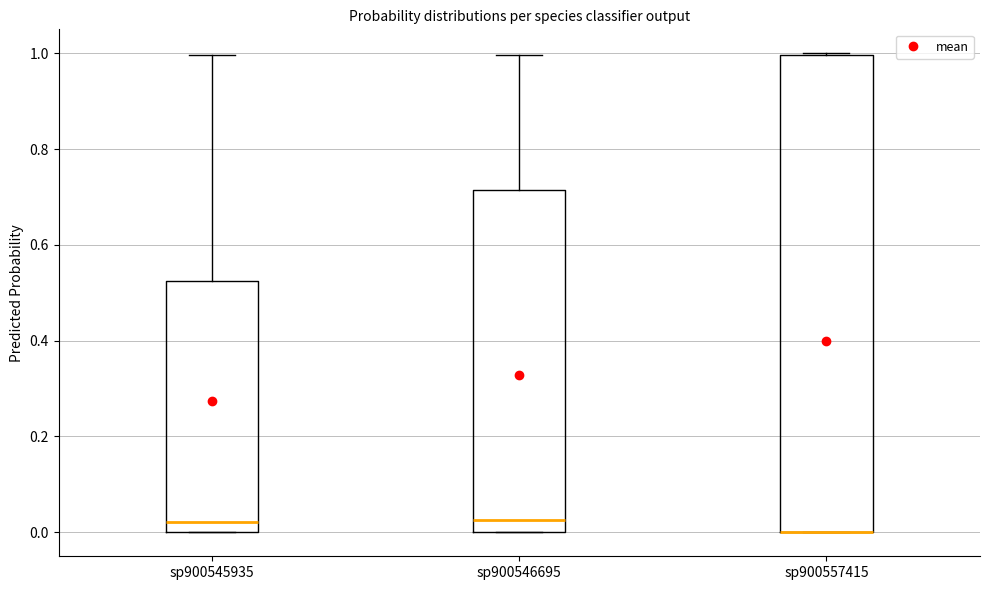

Where is the lower edge of the box for sp900546695 on the y-axis? The values are not printed on the chart, so give them approximately, as read against the axis.

0.00